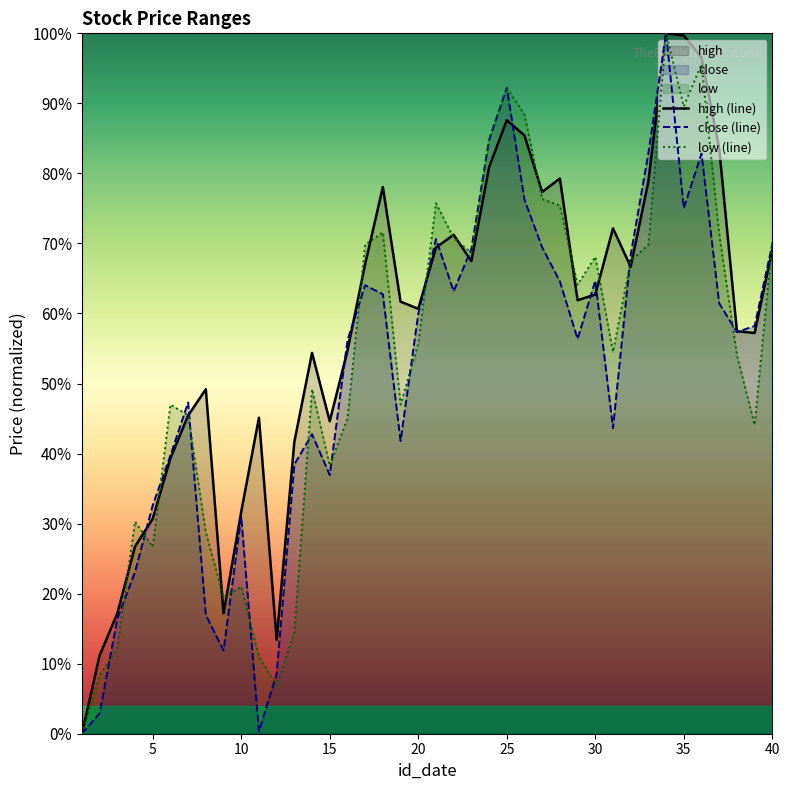

Rank the series by their maximum value, from highest to lowest.

high (line), close (line), low (line)